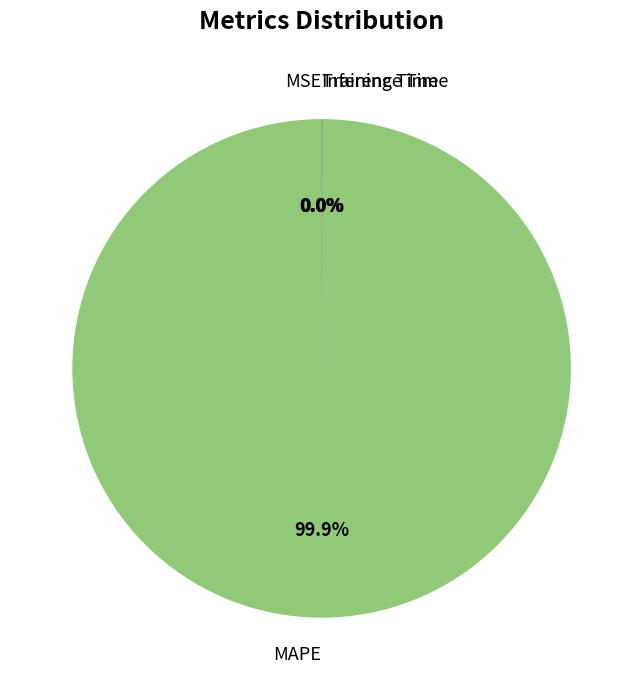

Which category has the biggest portion of the pie?

MAPE